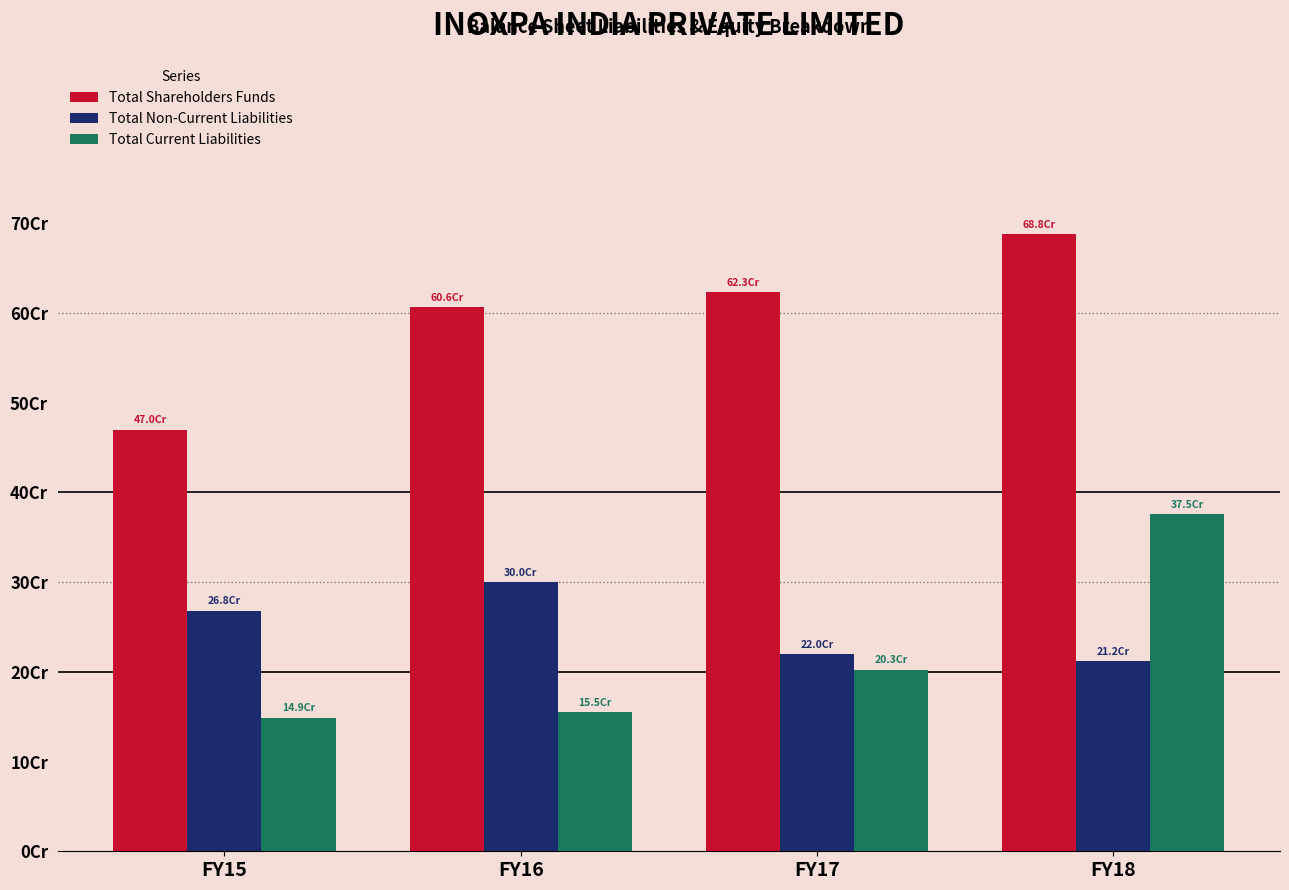

Are the bars grouped side by side (vs. stacked)?

Yes